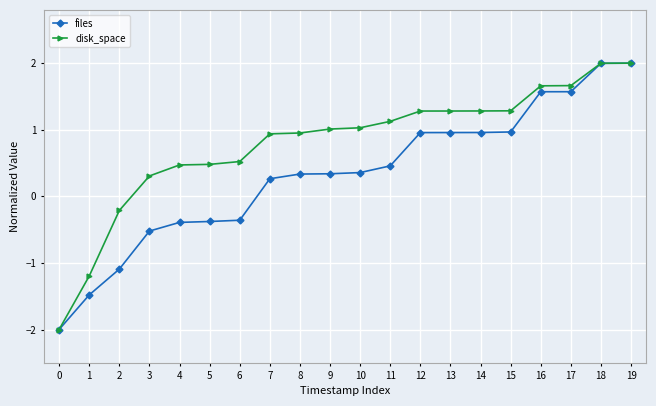

What is the spread (max minus min) of values at 8?

0.6